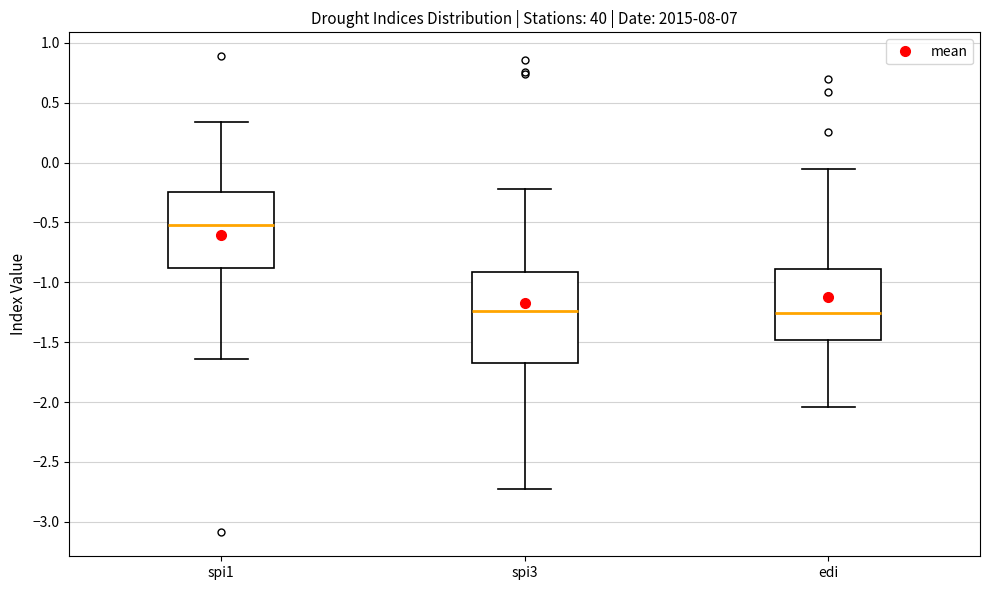

Reading left to right, transcribe this box plot: for each box, give where its median line is, the range the box spans, and where its two whiskers end, as read against the y-axis. The values are not printed on the chart, so give them approximately, as read against the axis.

spi1: median -0.50, box -0.90 to -0.25, whiskers -1.65 to 0.35
spi3: median -1.25, box -1.65 to -0.90, whiskers -2.75 to -0.20
edi: median -1.25, box -1.50 to -0.90, whiskers -2.05 to -0.05